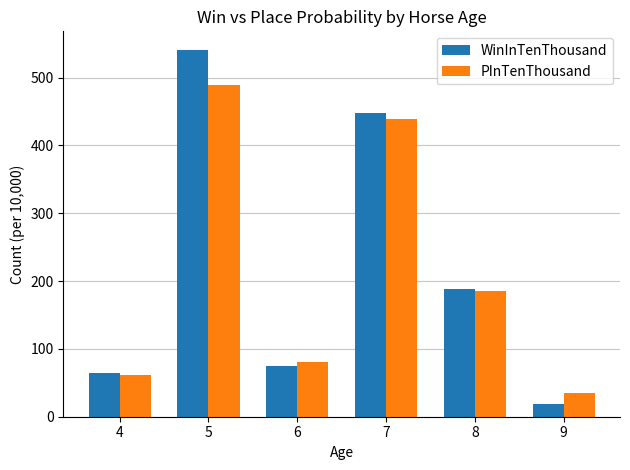

At which label is PInTenThousand closest to 262?

8